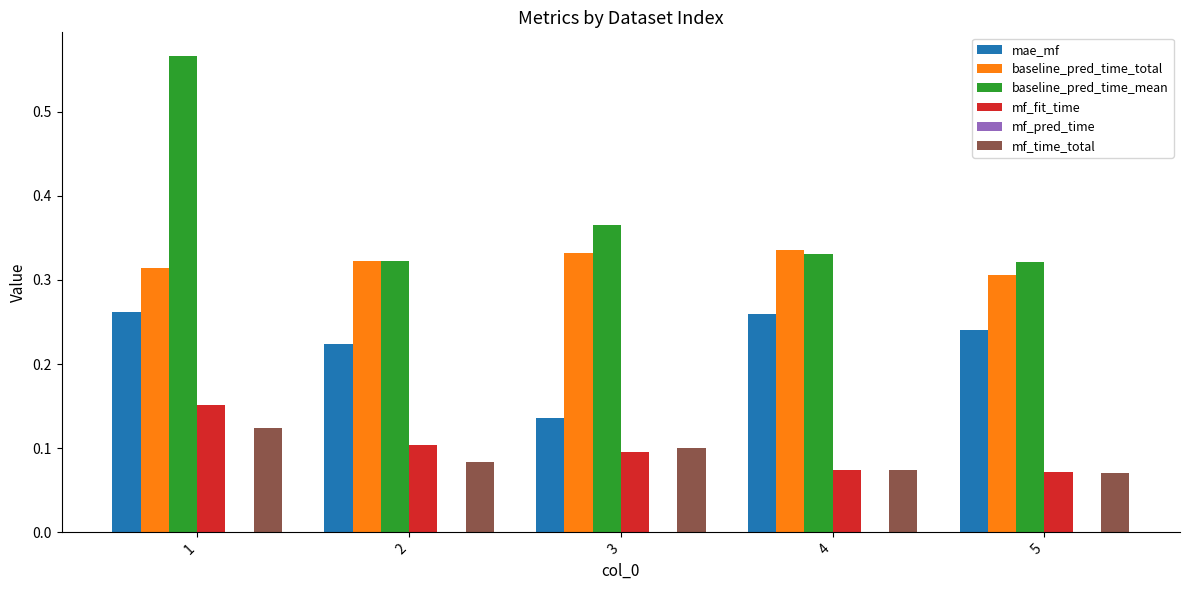

At which category is the sum across all series the highest?

1